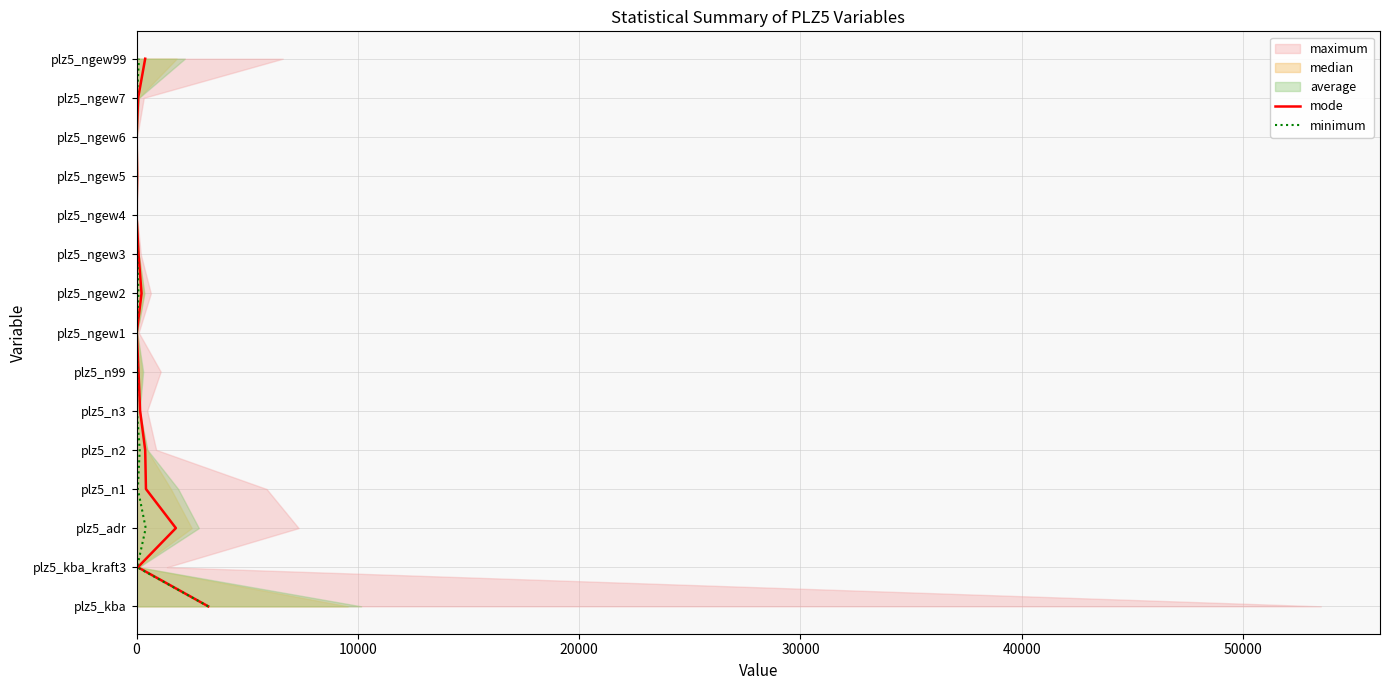

True or false: minimum and mode intersect in this chart.

False